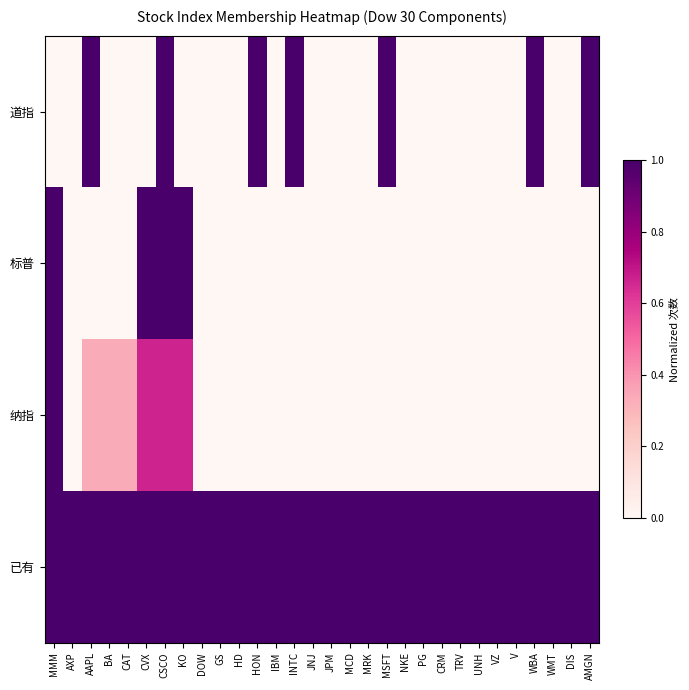

At which category is the sum across all series the highest?

CSCO